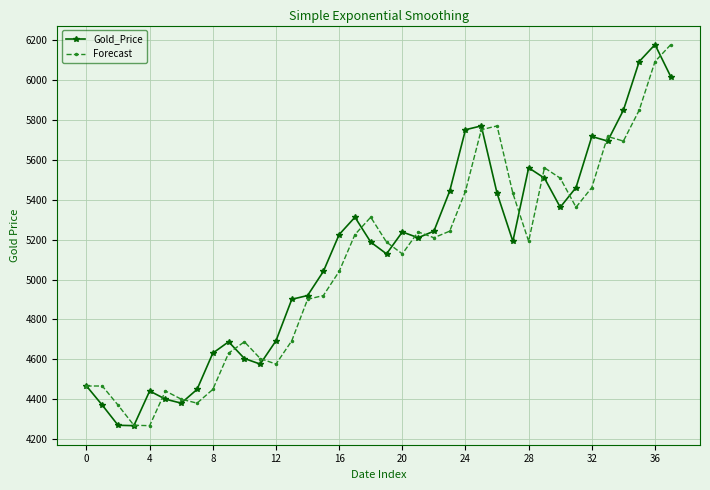

What is the highest value of the Gold_Price series?

6179